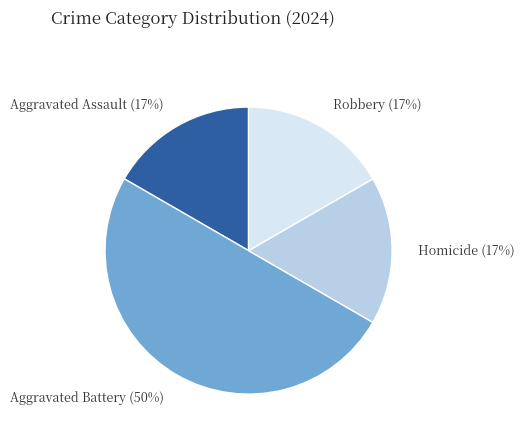

How many slices are in this pie chart?

4